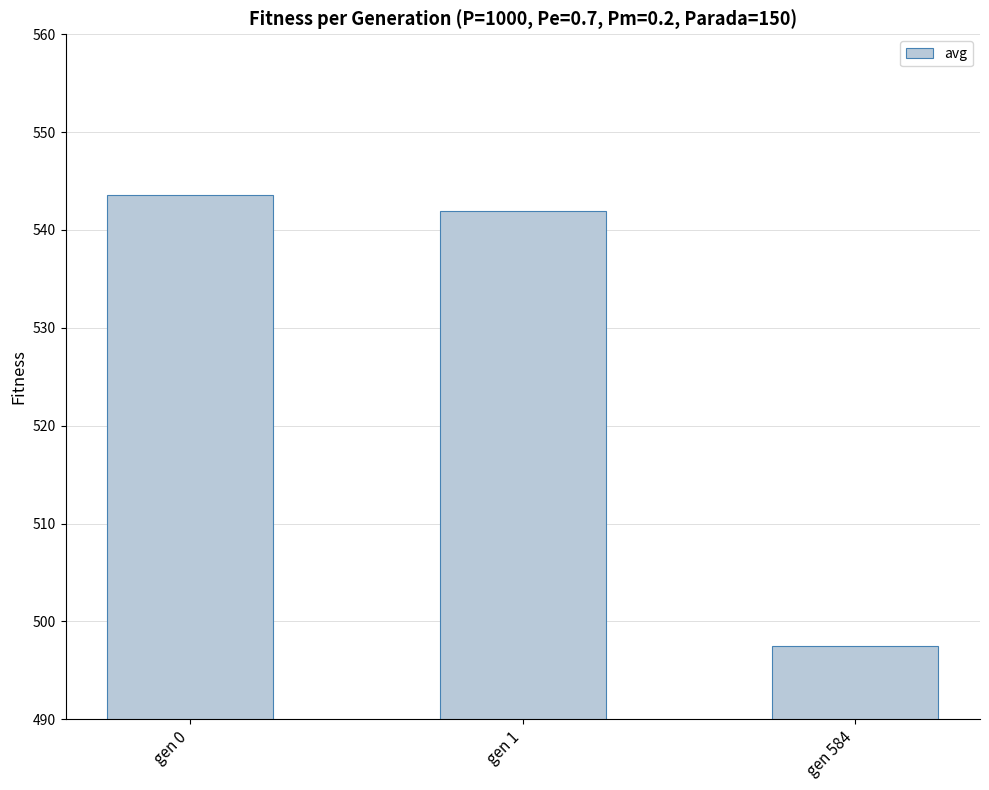

What value does the data have at gen 584?

497.4